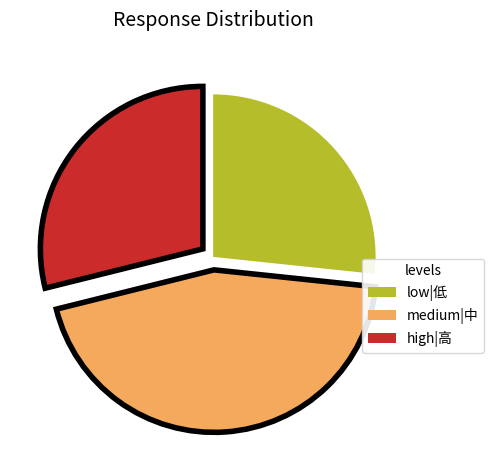

What is the largest slice in the pie chart?

medium|中